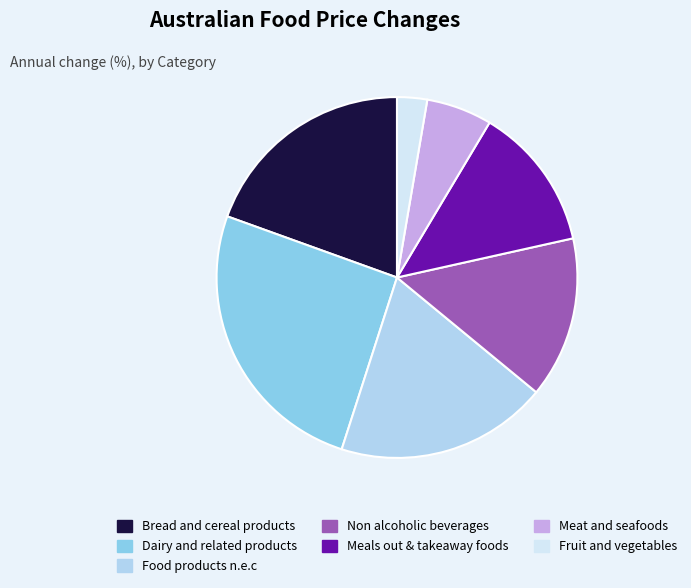

Which category has the smallest portion of the pie?

Fruit and vegetables